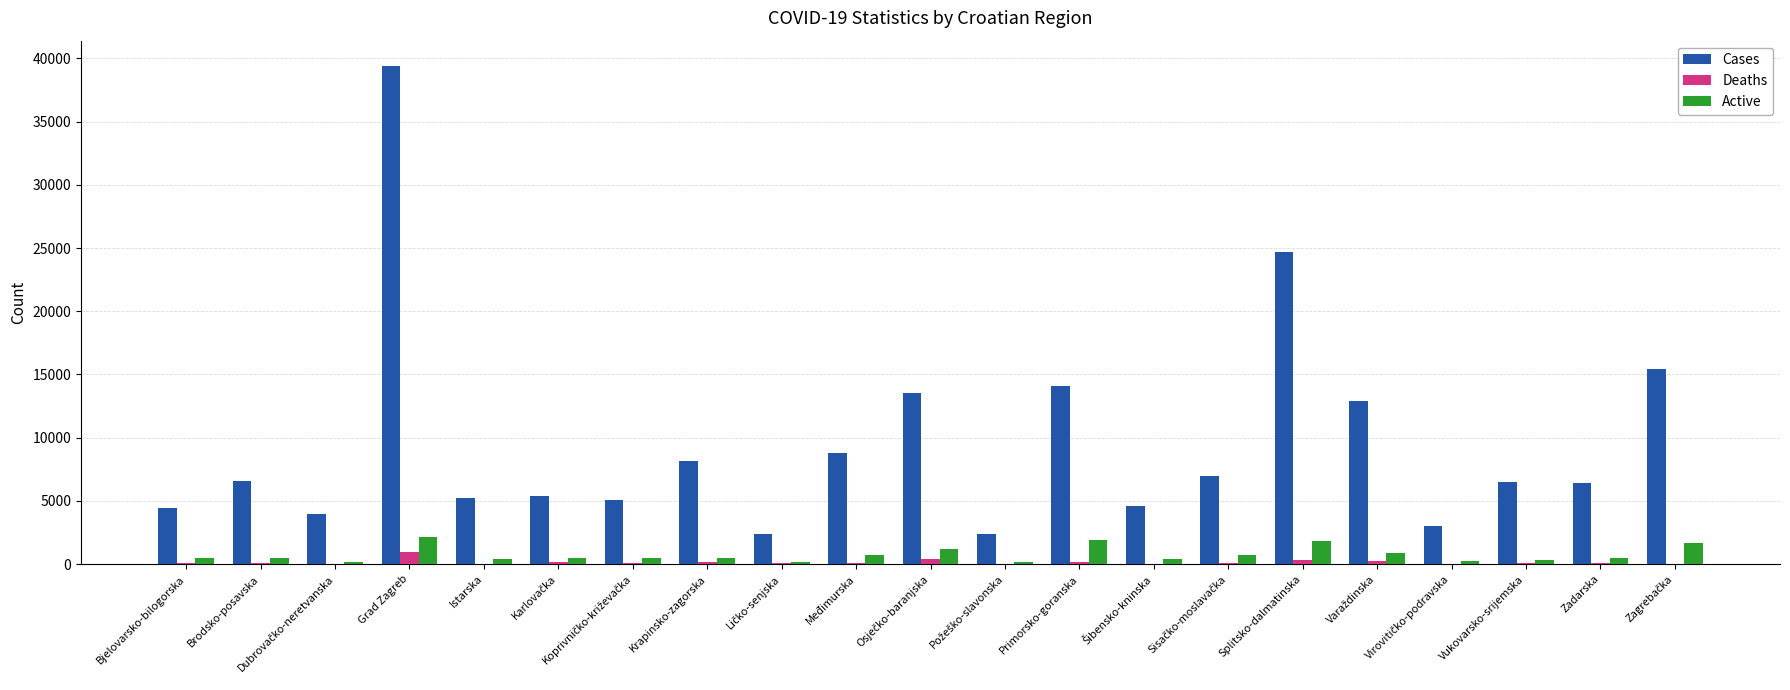

What is the sum of all Deaths values?

3394